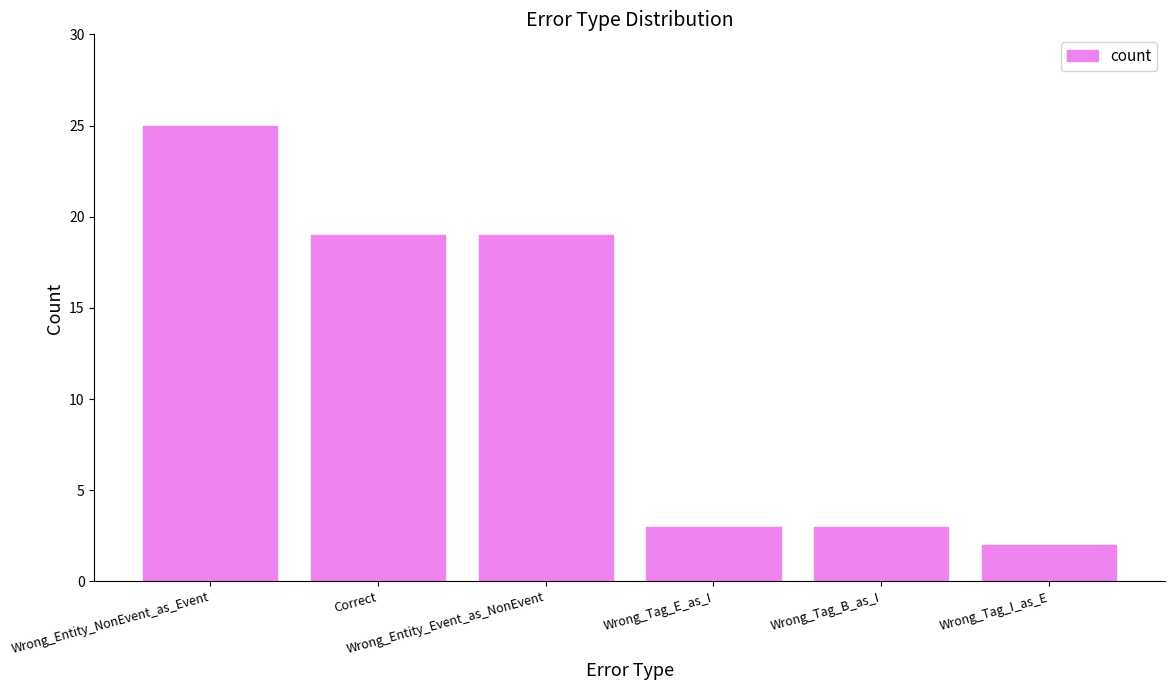

Reading right to left, list all the values displayed in this chart.

2	3	3	19	19	25